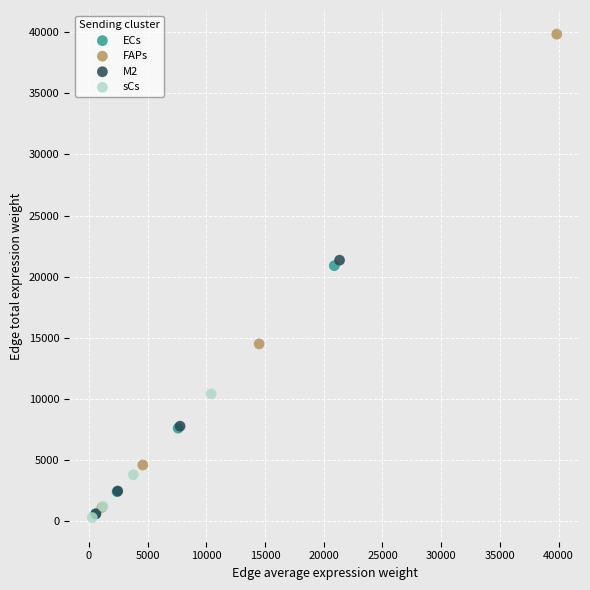

What are all the series names shown in the legend?

ECs, FAPs, M2, sCs